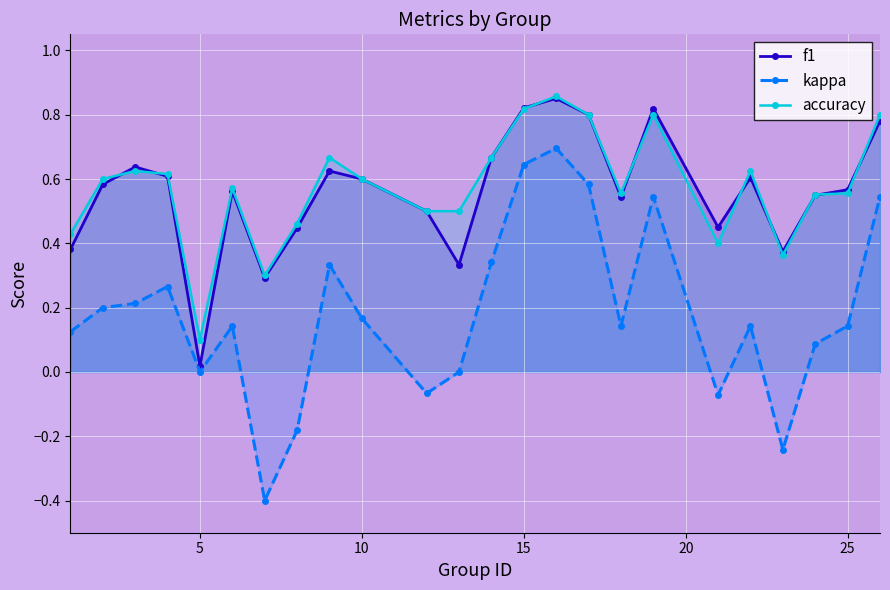

Which series has the widest spread of values?

kappa